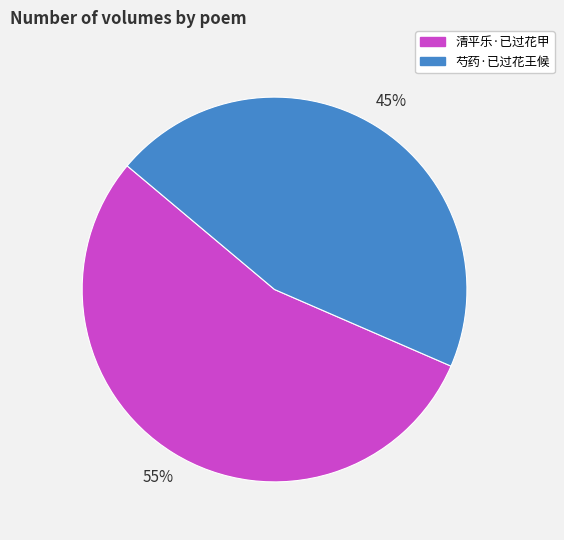

Is the sum of 芍药·已过花王候 and 清平乐·已过花甲 greater than half?

Yes